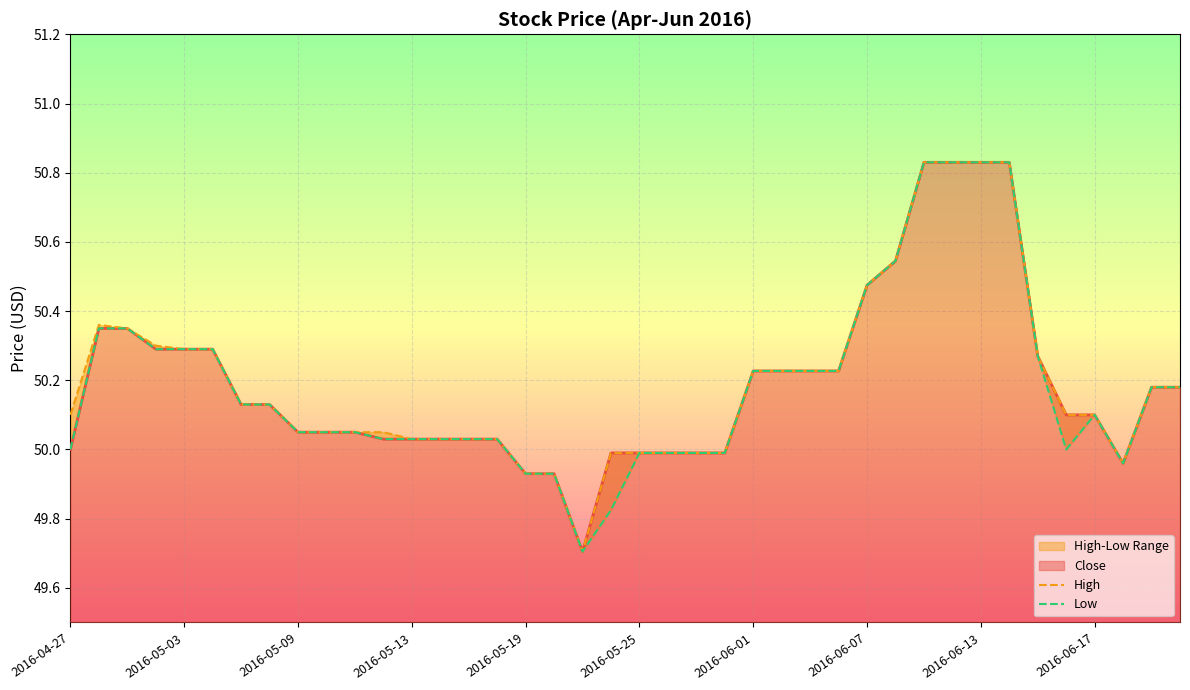

What is the sum of the High values at 23 and 22?

100.0